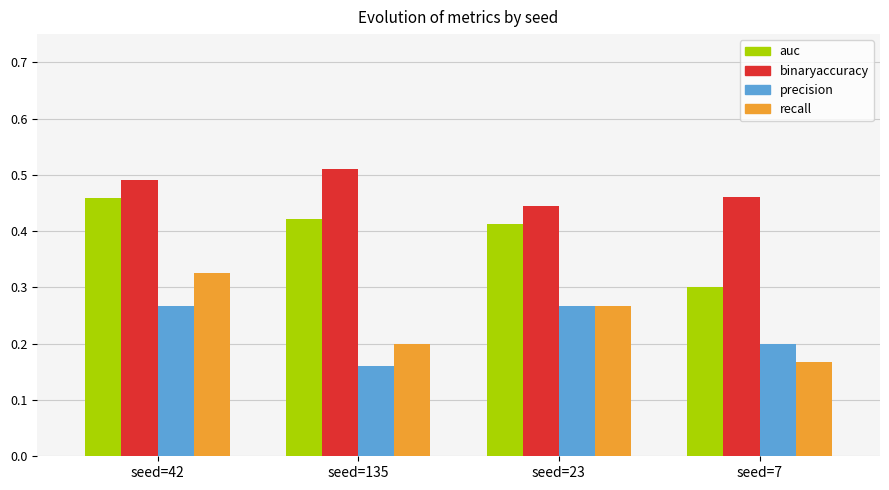

How many binaryaccuracy values are between 0 and 1?

4